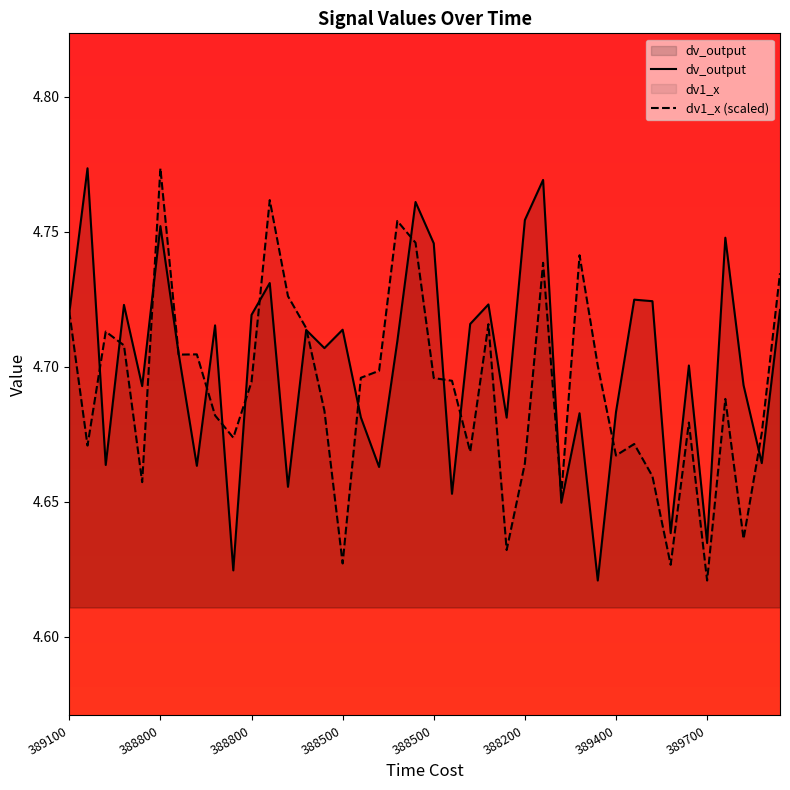

Where do dv_output and dv1_x first cross each other?

389100 and 387900